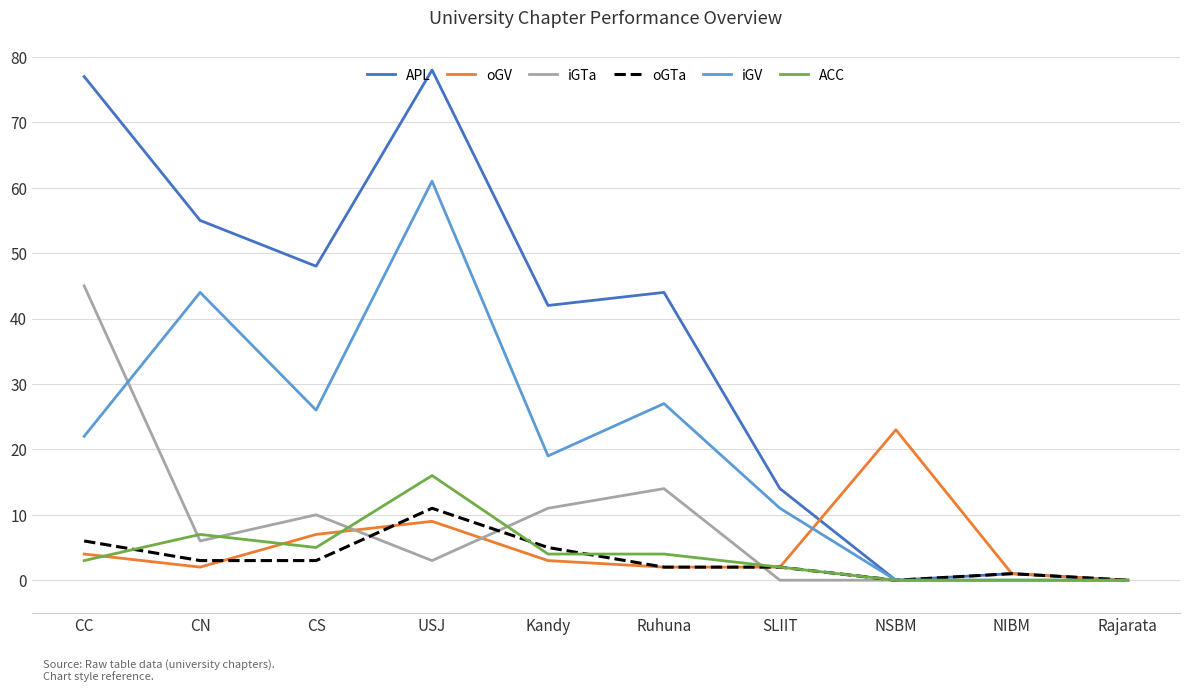

Reading left to right, transcribe all the data shown in this chart.

APL: 77	55	48	78	42	44	14	0	1	0
oGV: 4	2	7	9	3	2	2	23	1	0
iGTa: 45	6	10	3	11	14	0	0	0	0
oGTa: 6	3	3	11	5	2	2	0	1	0
iGV: 22	44	26	61	19	27	11	0	0	0
ACC: 3	7	5	16	4	4	2	0	0	0